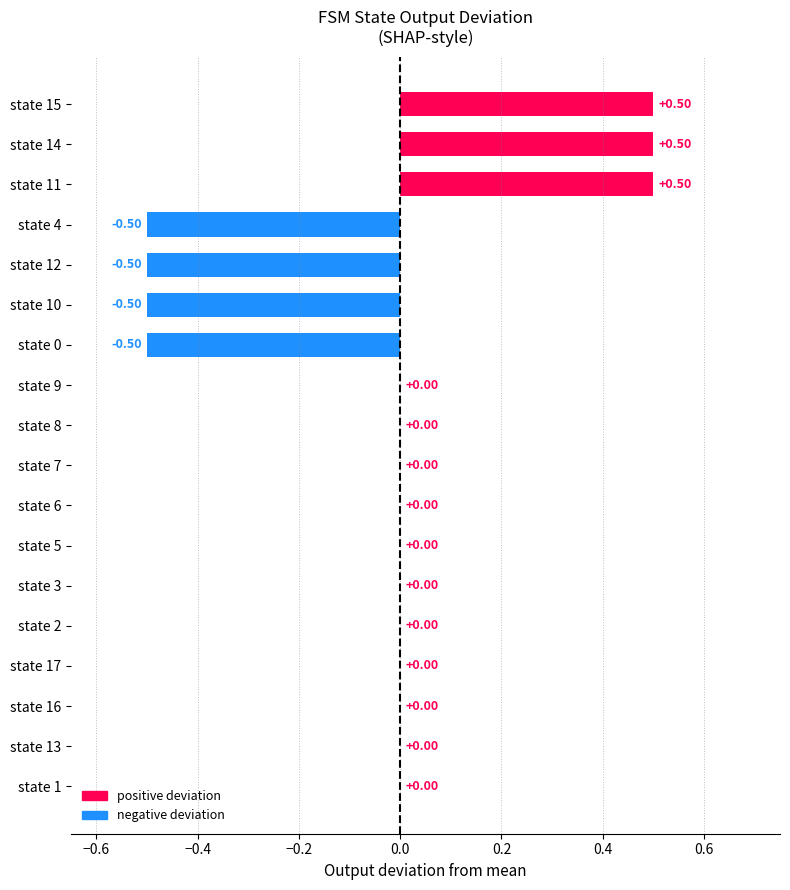

What is the sum of all values?

-0.5